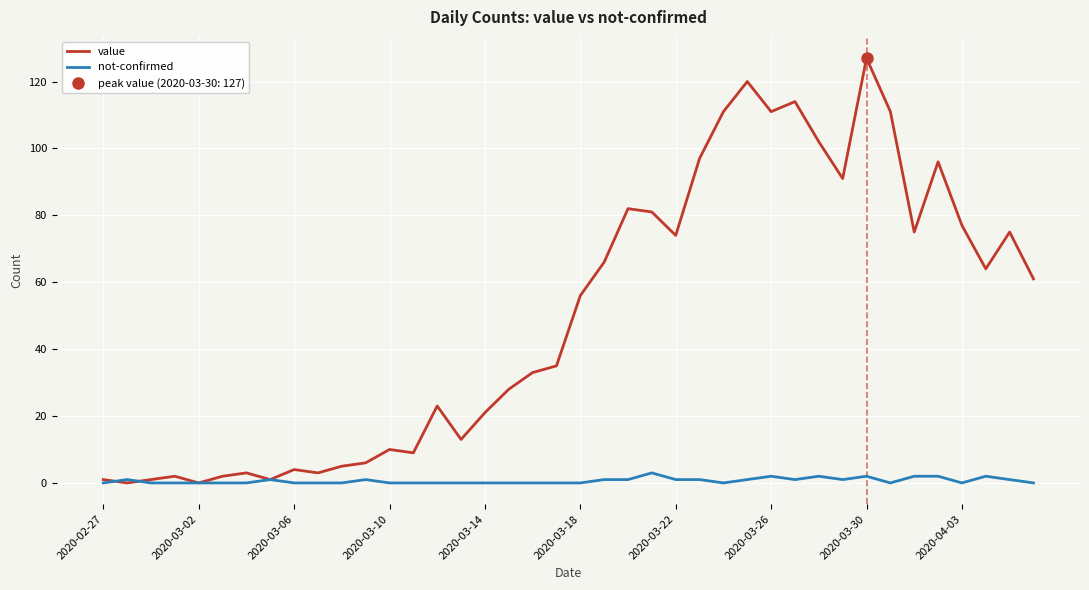

At 30, list the series in order from largest to smallest.

value, not-confirmed